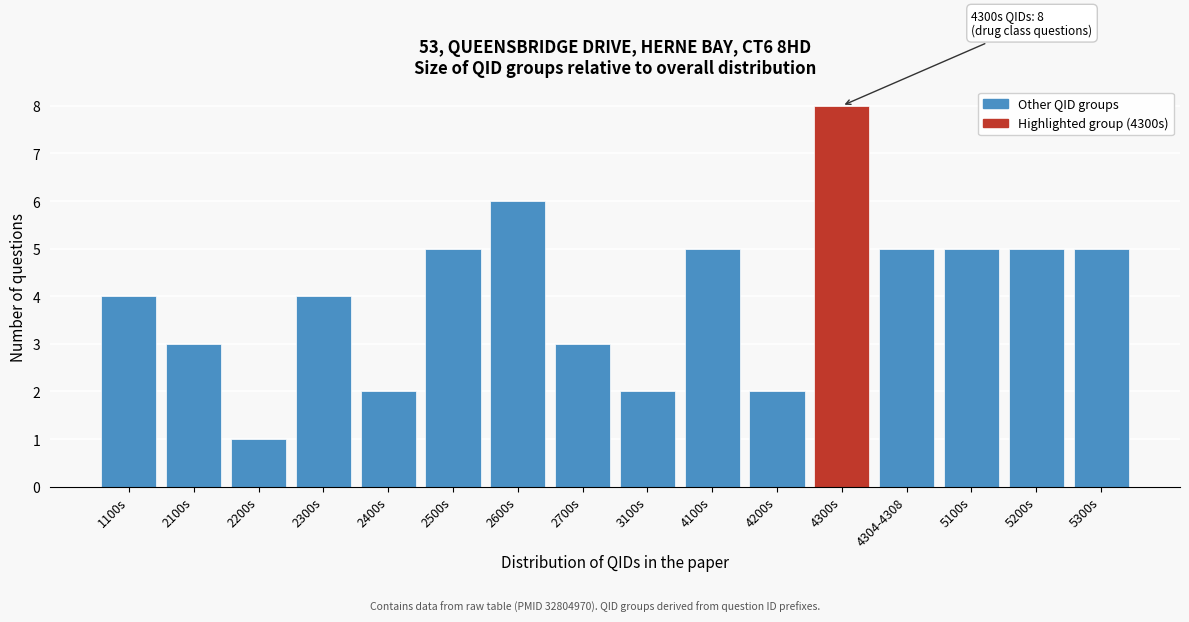

Reading left to right, extract all data points from this chart.

1100s=4	2100s=3	2200s=1	2300s=4	2400s=2	2500s=5	2600s=6	2700s=3	3100s=2	4100s=5	4200s=2	4300s=8	4304-4308=5	5100s=5	5200s=5	5300s=5